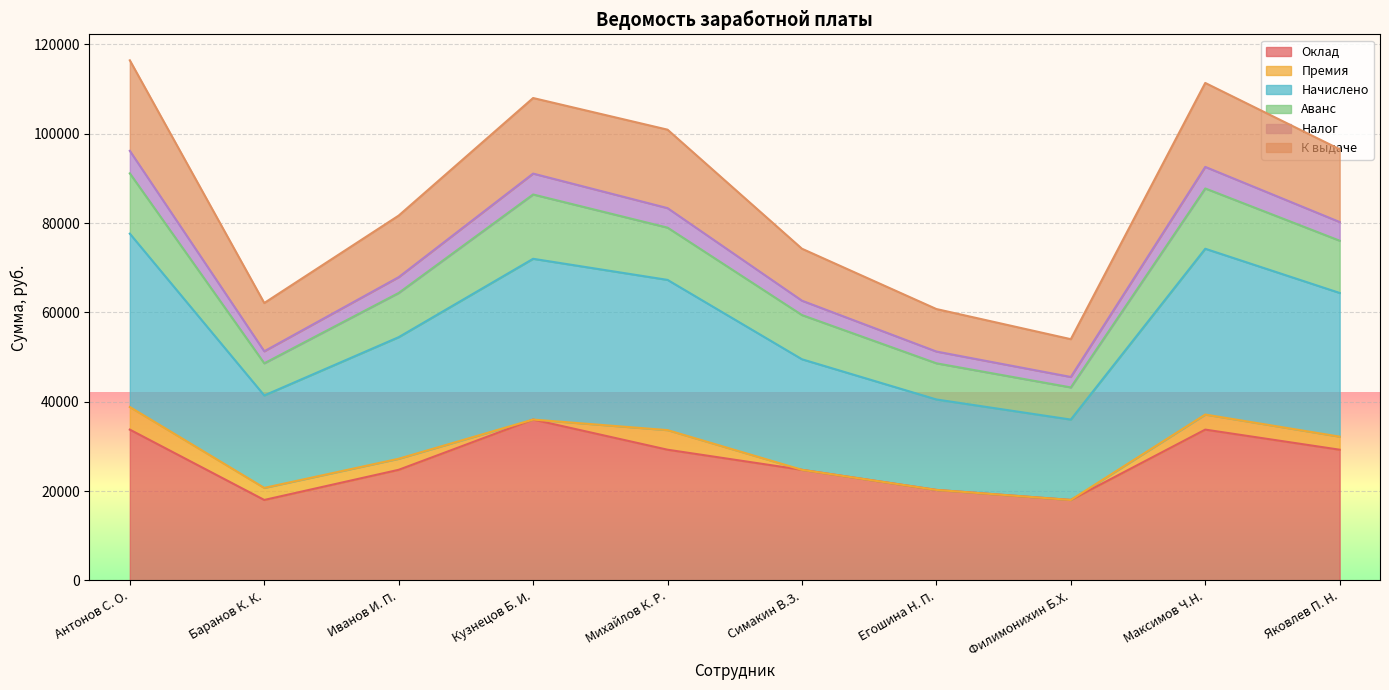

True or false: К выдаче and Аванс intersect in this chart.

False